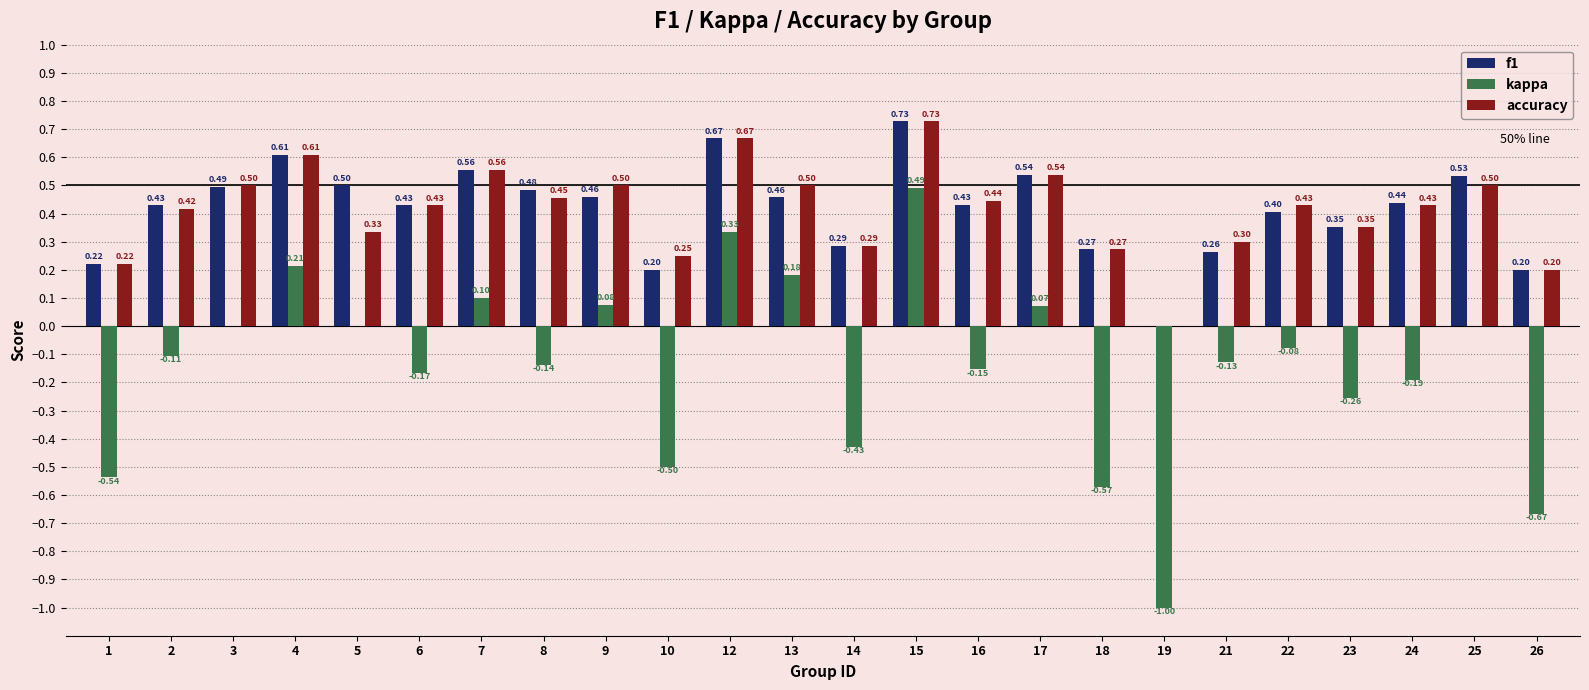

How many f1 values are between 0 and 1?

24